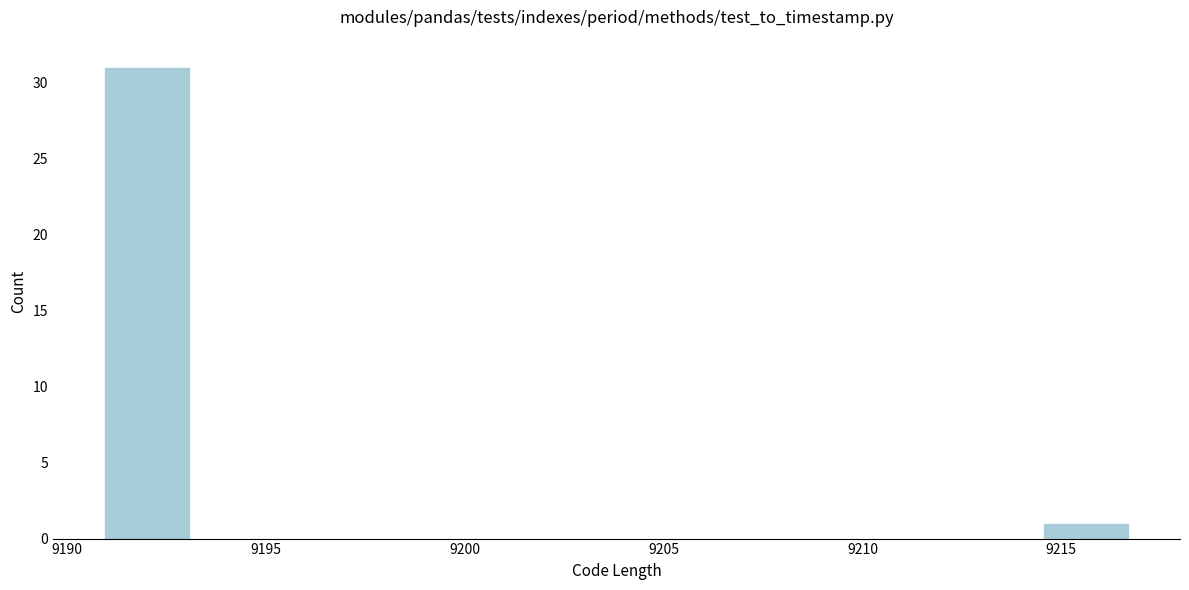

How tall is the bar that spans 9191.0 to 9193.0 on the x-axis? Neither the bar edges nor the heights are printed on the chart, so give them approximately, as read against the axes.

31